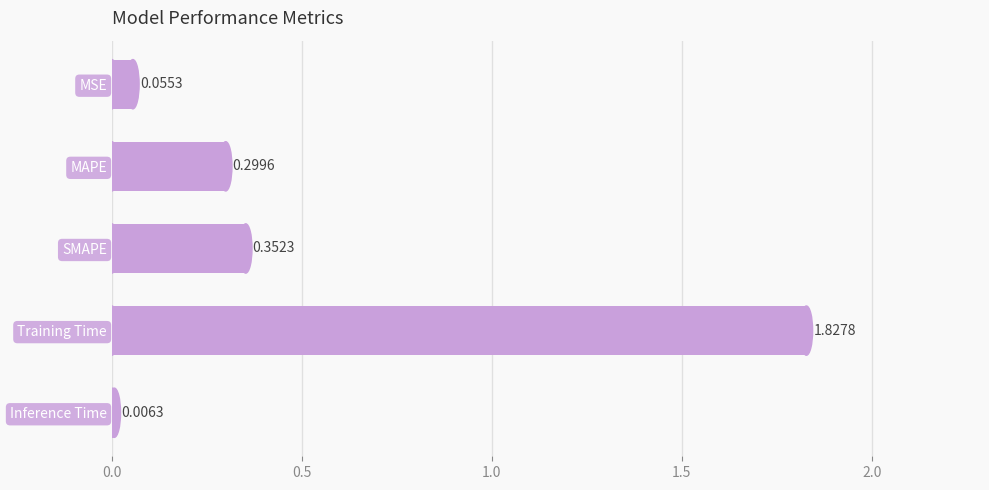

Between Training Time and SMAPE, which is larger?

Training Time